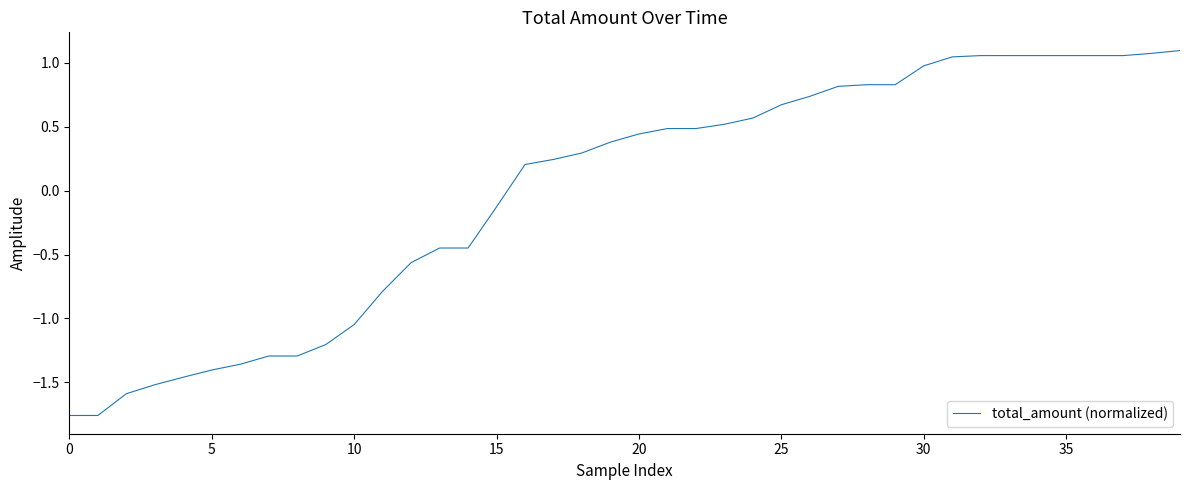

What is the difference between the maximum and minimum values?

2.9